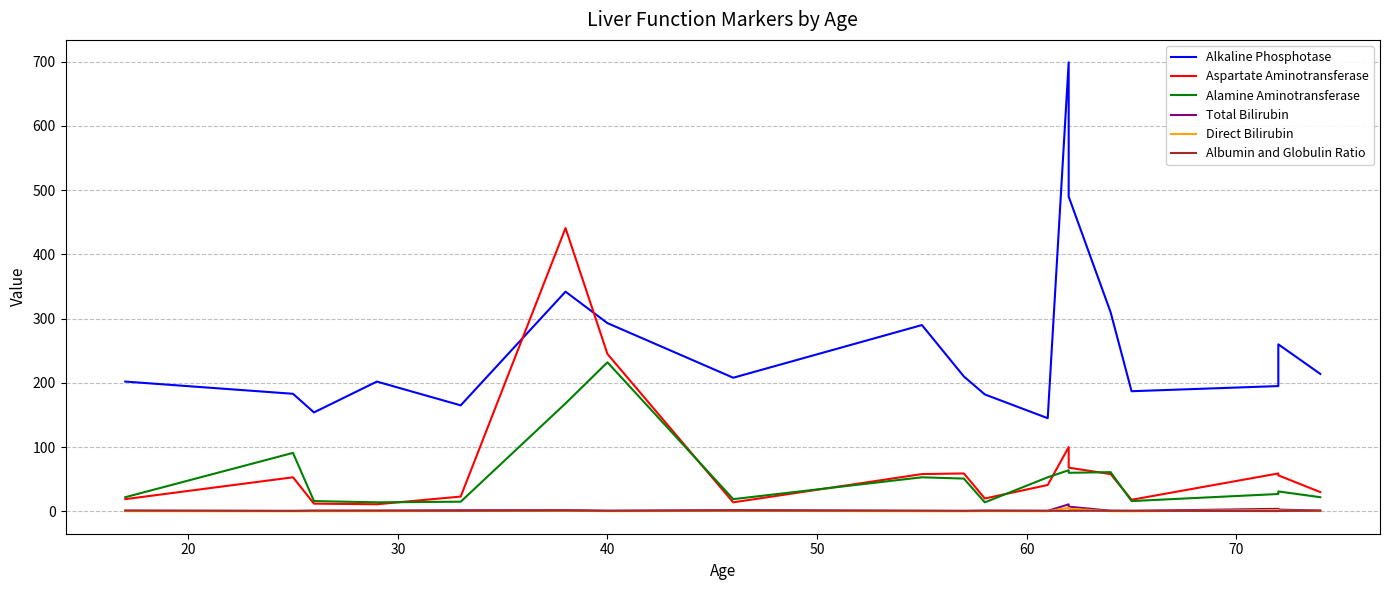

Is the value of Aspartate Aminotransferase at 30 greater than the value of Albumin and Globulin Ratio at 12?

Yes